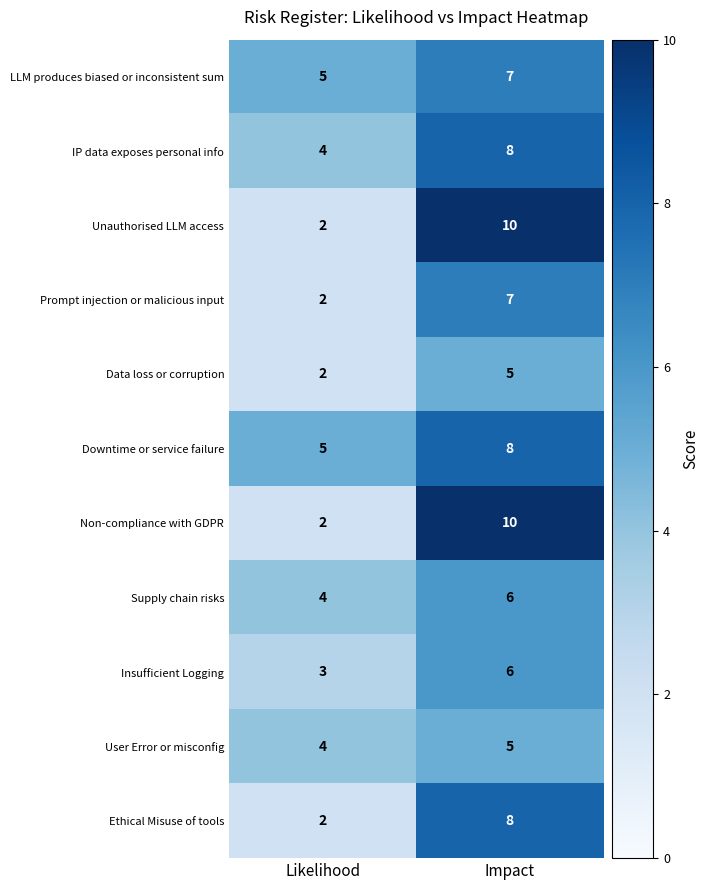

Rank the categories by User Error or misconfig value from lowest to highest.

Likelihood, Impact